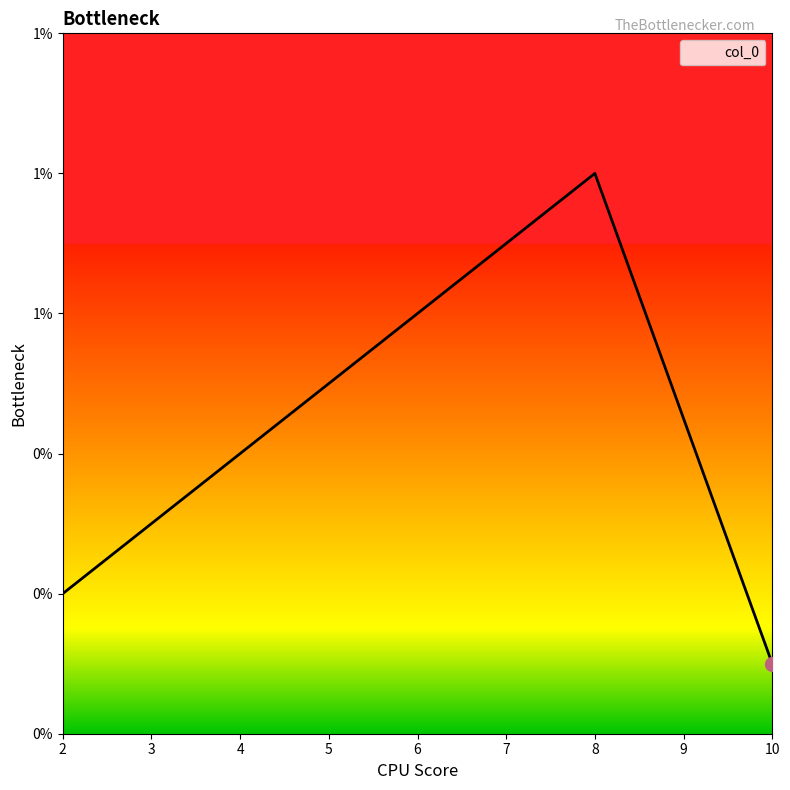

Rank the categories by value from highest to lowest.

8, 6, 4, 2, 10